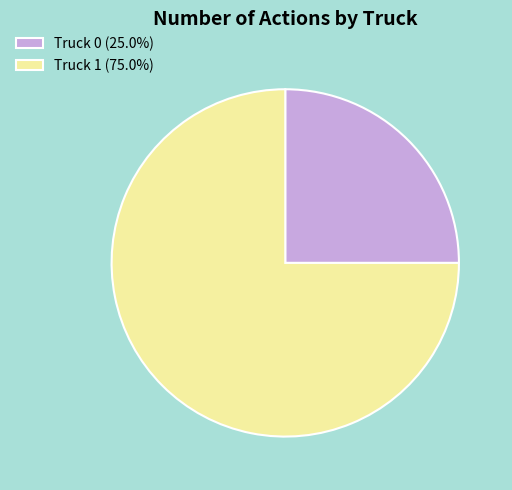

Approximately how many times larger is the value at Truck 0 (25.0%) compared to Truck 1 (75.0%)?

0.3